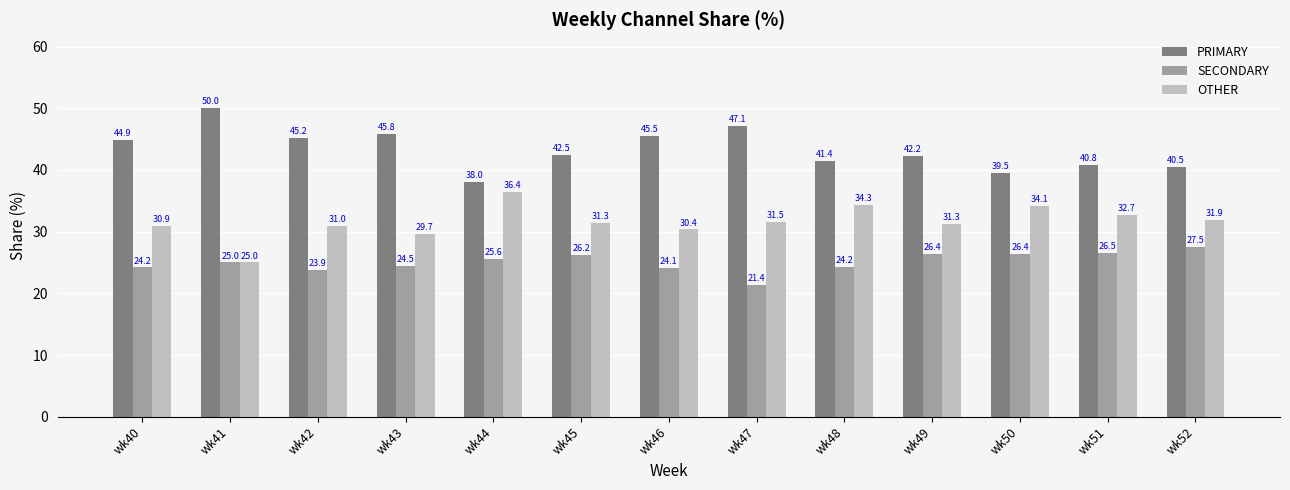

The value of OTHER at wk42 is 31.0. True or false?

True